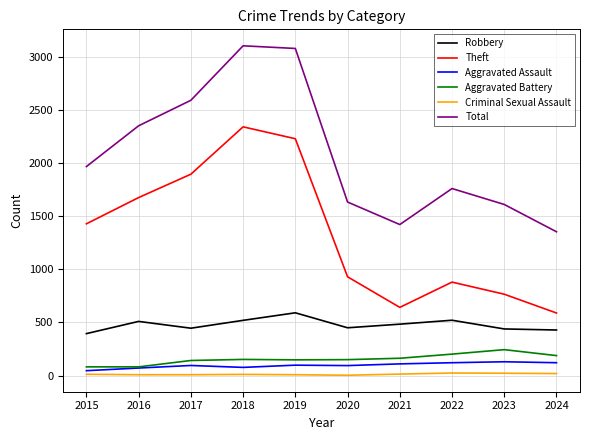

What is the difference between the Criminal Sexual Assault values at 2021 and 2024?

5